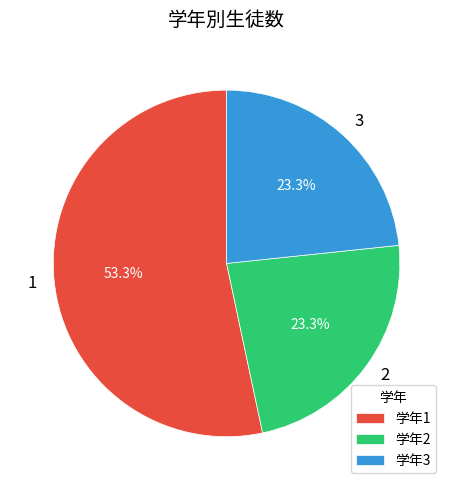

To the nearest percent, what percentage of the pie is 2?

23%